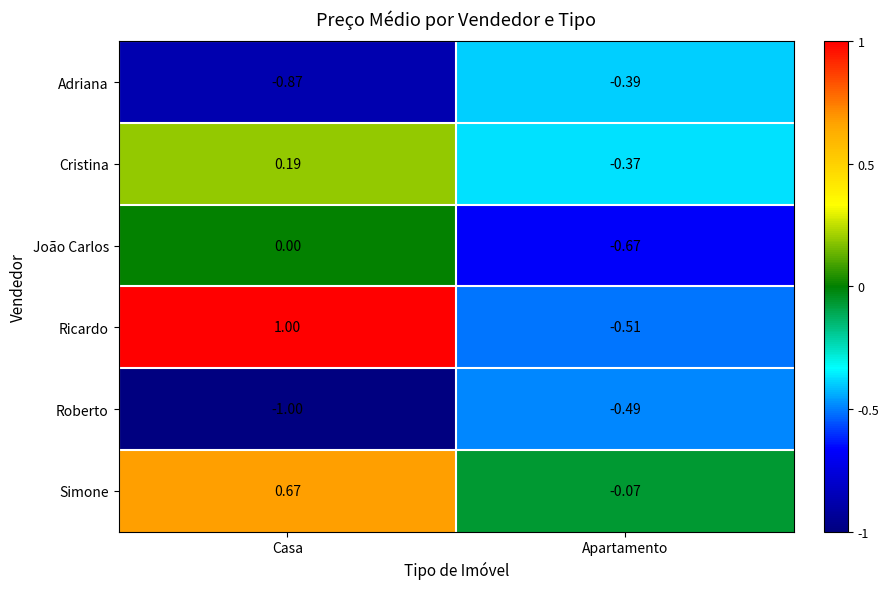

Rank the categories by Simone value from lowest to highest.

Apartamento, Casa